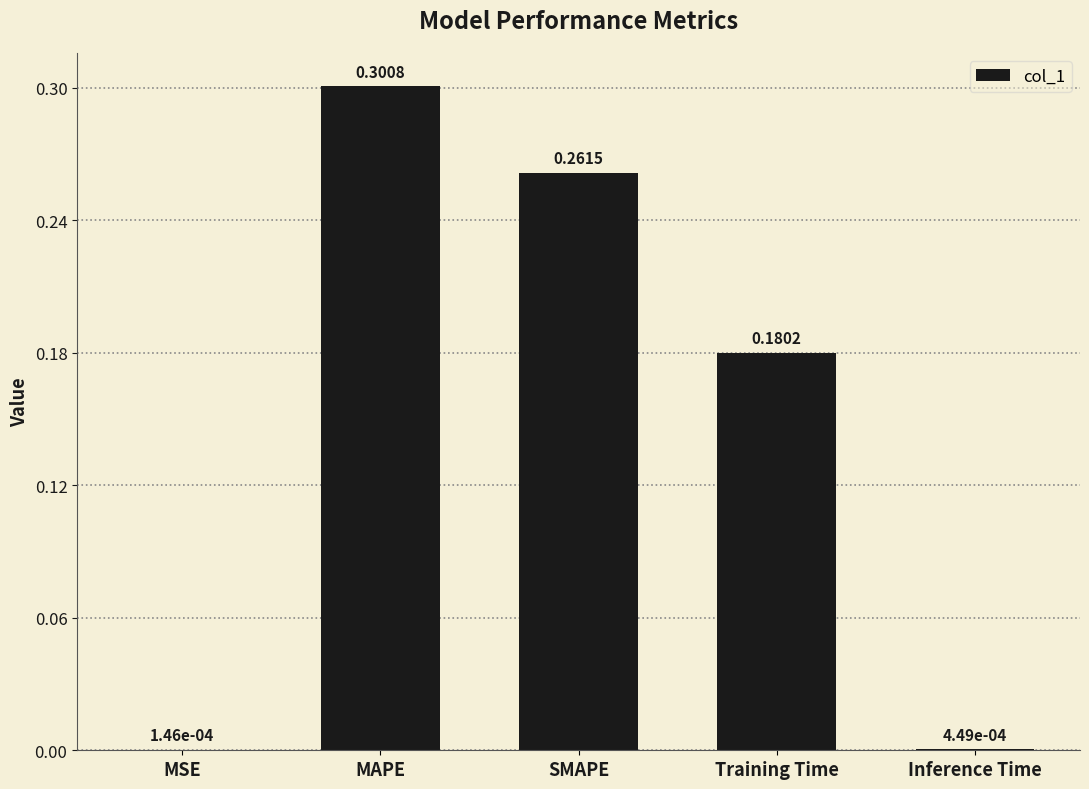

Which category has the highest value across all series?

MAPE